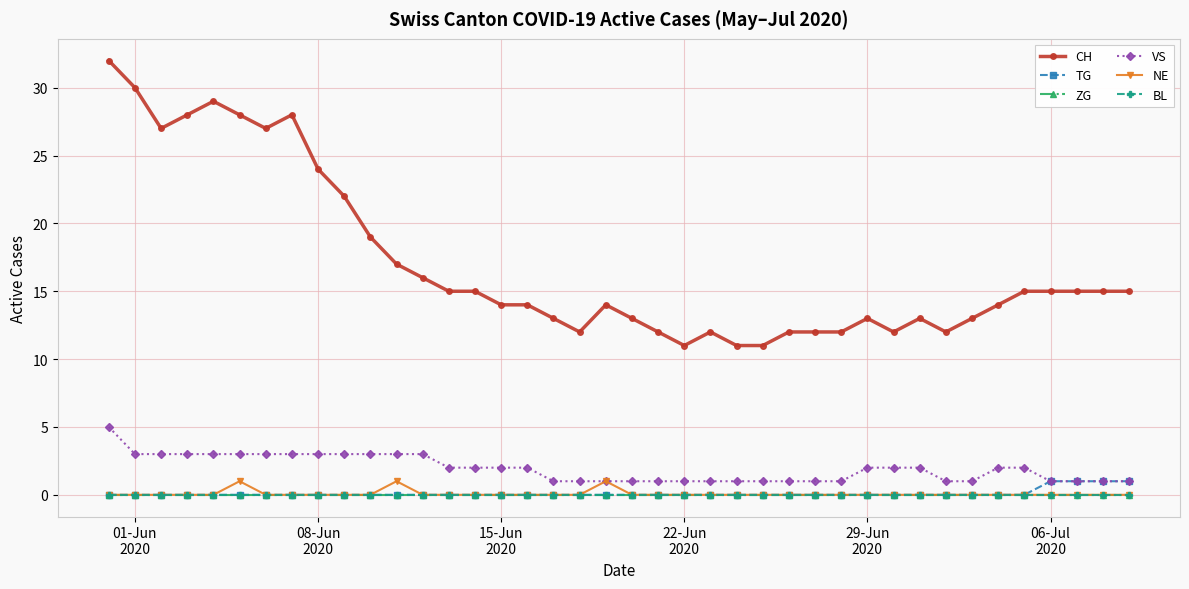

True or false: VS and TG cross at least once.

False